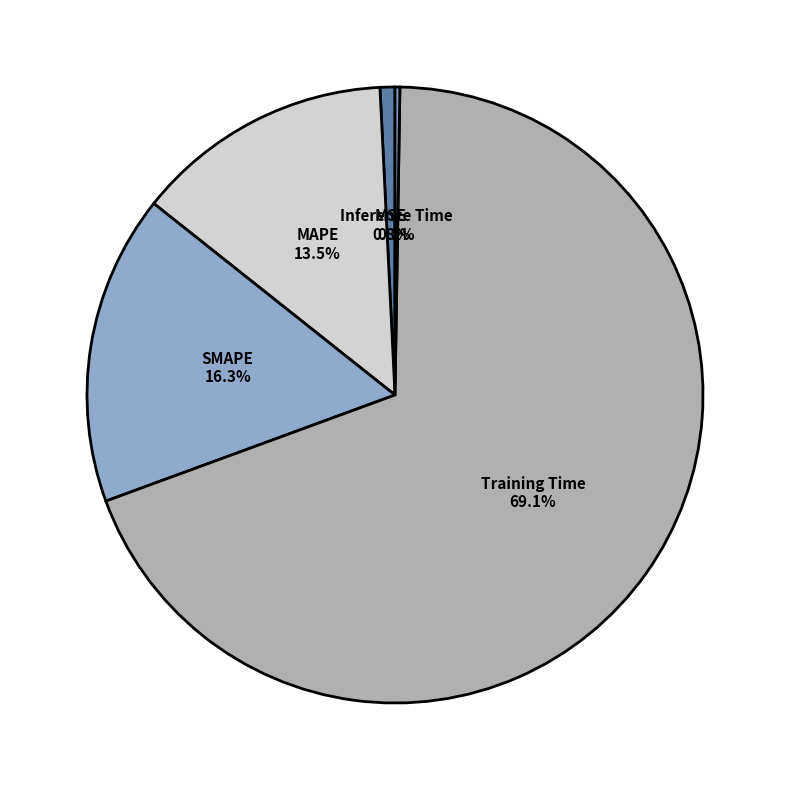

Between SMAPE and MSE, which is larger?

SMAPE